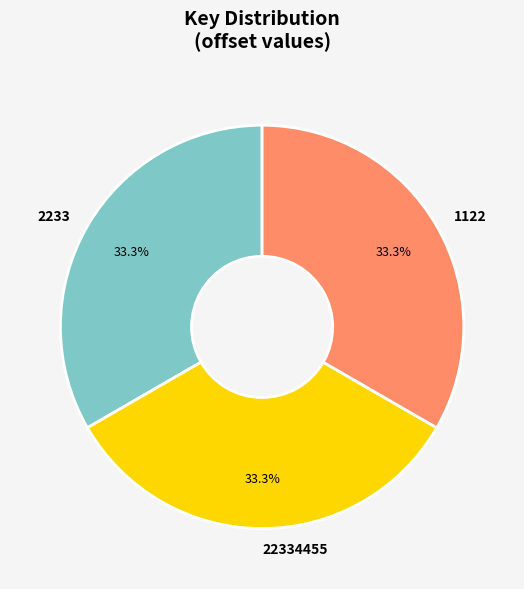

Is 1122 the majority of the pie?

No